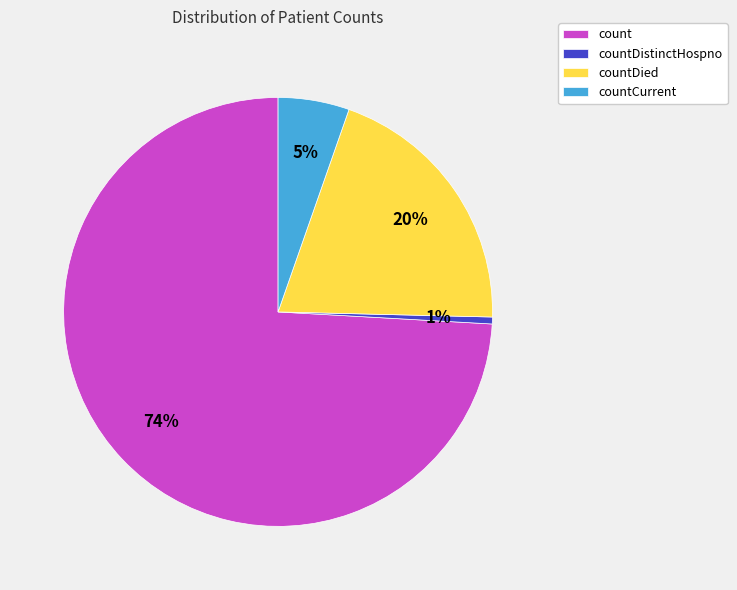

To the nearest percent, what is the combined percentage of countDied and countCurrent?

25%